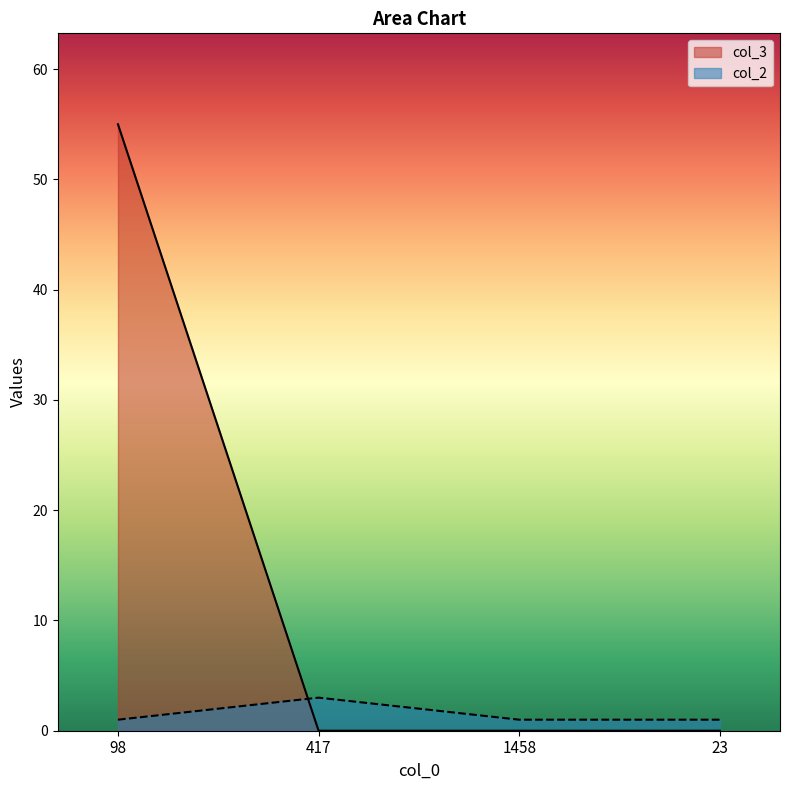

Which label corresponds to the smallest value in the chart?

417